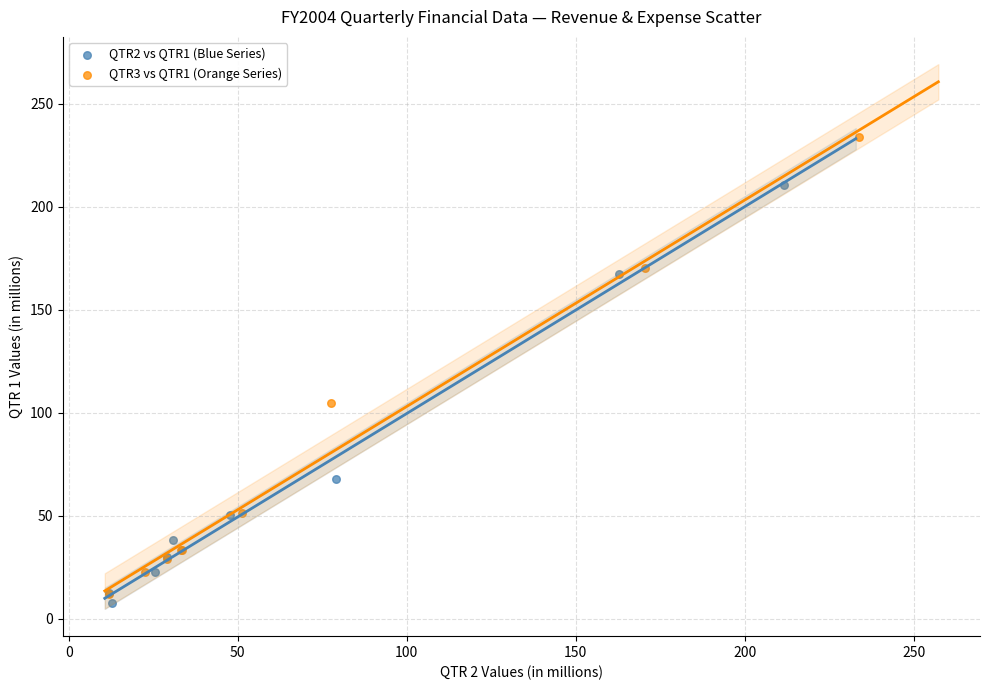

Which series contains the lowest Y value?

QTR2 vs QTR1 (Blue Series)